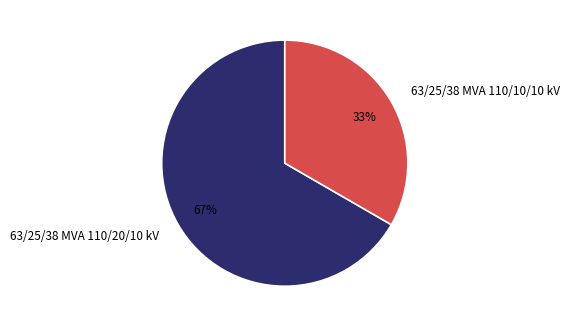

To the nearest percent, what is the combined percentage of 63/25/38 MVA 110/10/10 kV and 63/25/38 MVA 110/20/10 kV?

100%